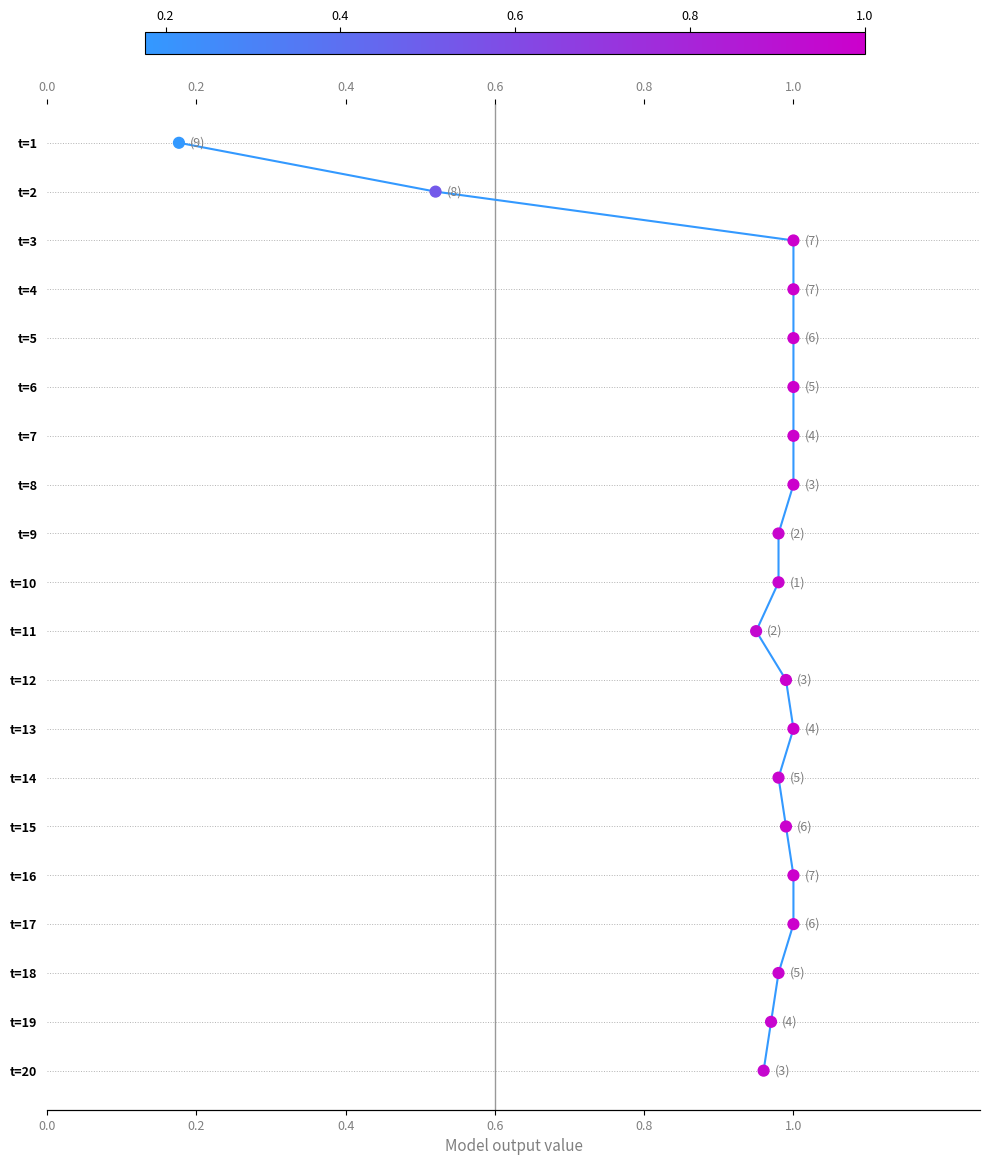

Which series contains the highest Y value?

prob